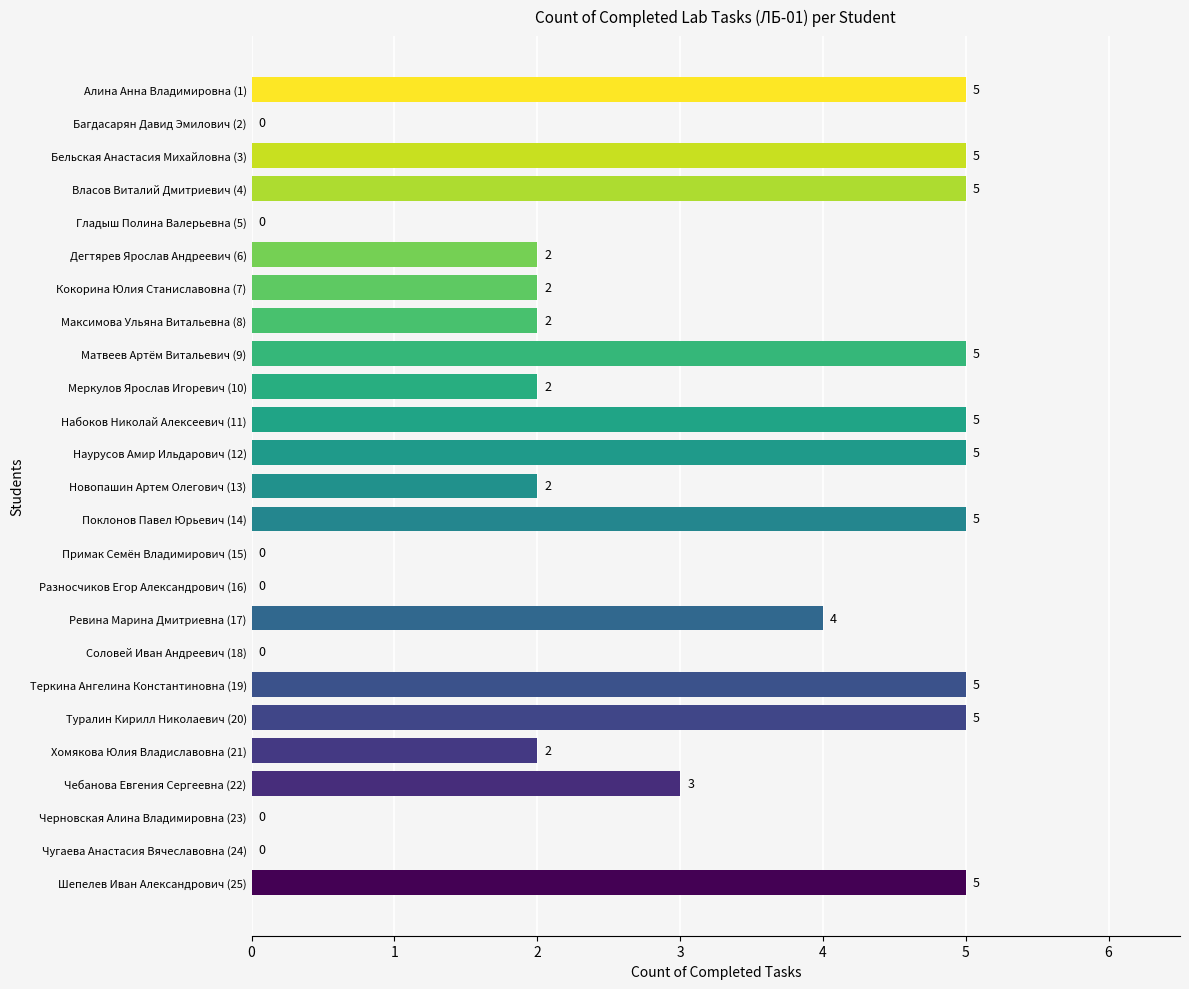

What is the sum of the values at Алина Анна Владимировна (1) and Туралин Кирилл Николаевич (20)?

10